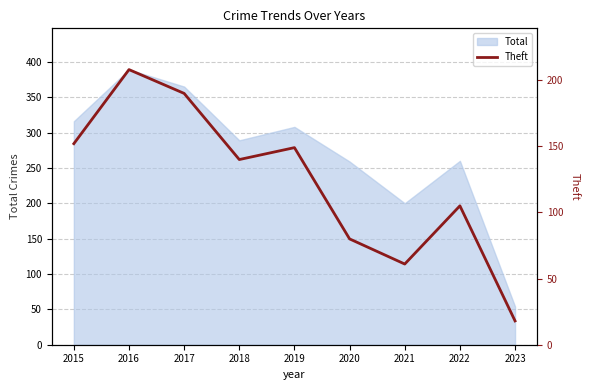

What is the value of the 8th point from the left?

105